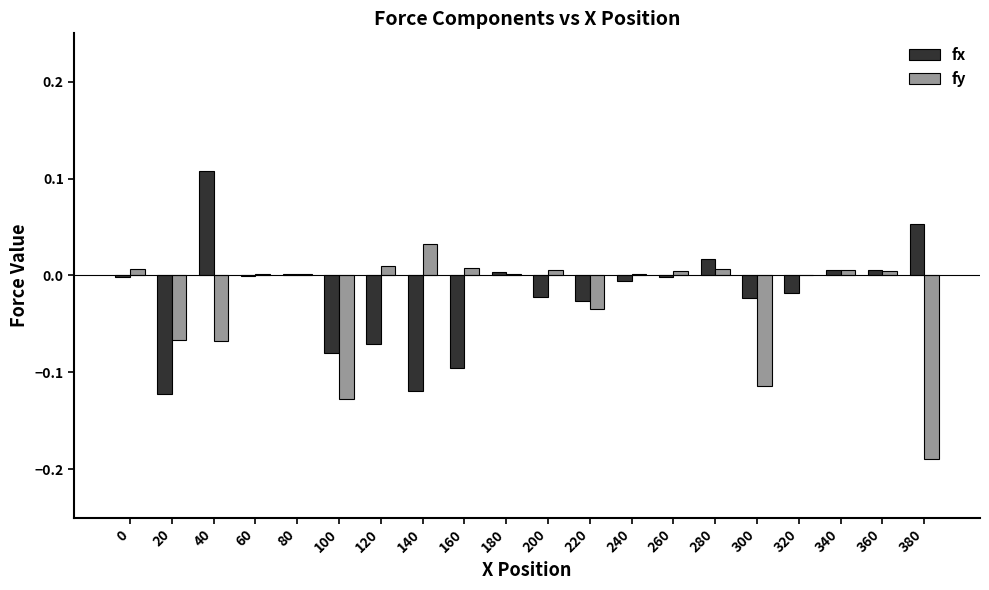

What is the sum of all fy values?

-0.5